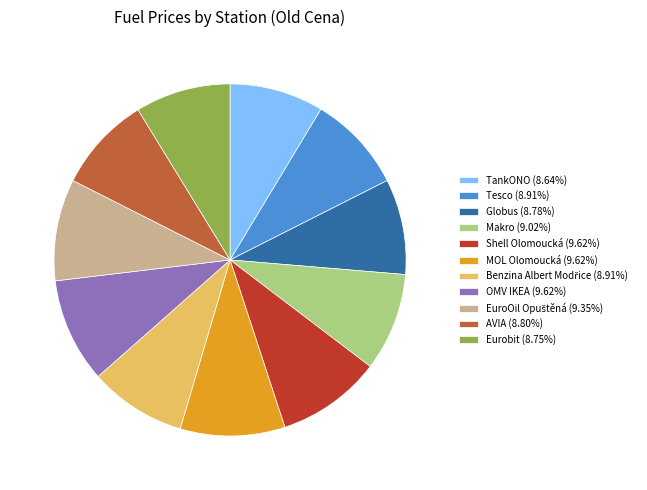

Do MOL Olomoucká (9.62%) and Shell Olomoucká (9.62%) together represent more than half of the pie?

No